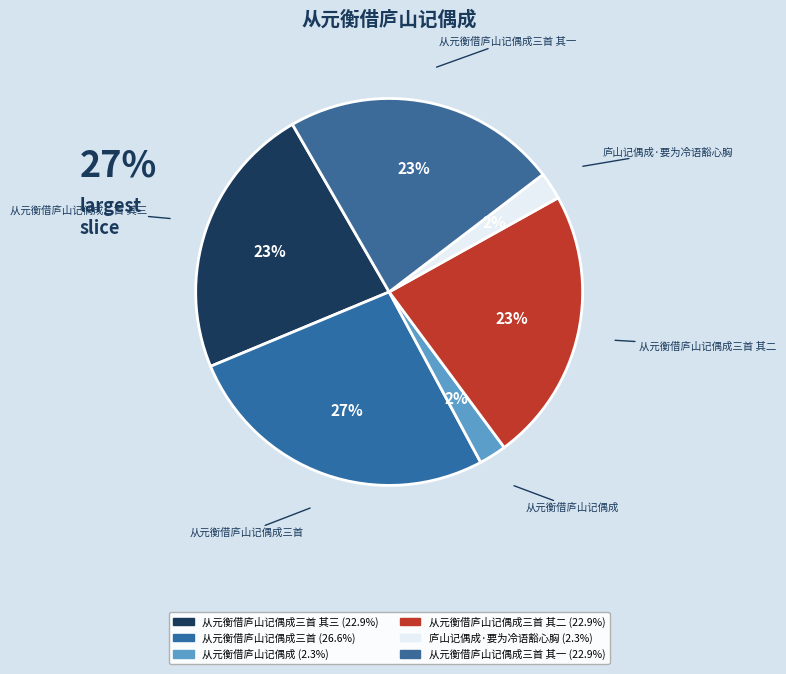

How many segments does this pie chart have?

6